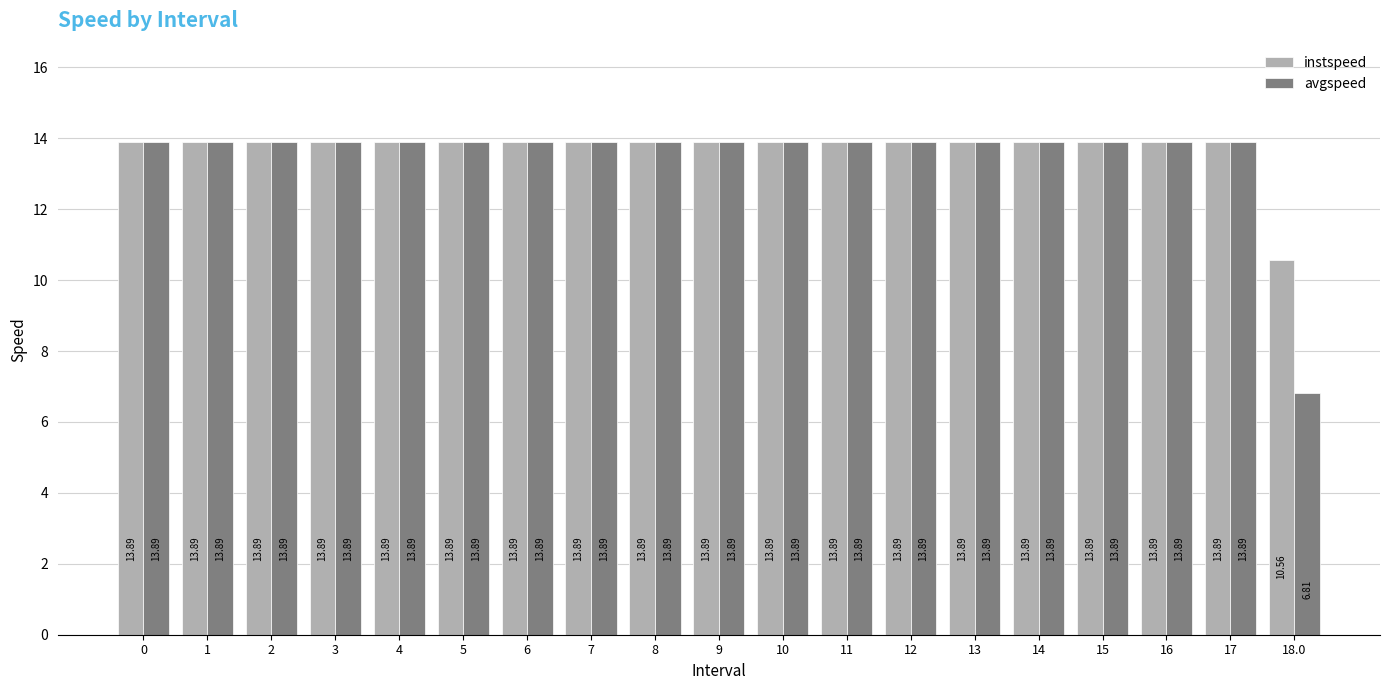

What position from the left is 7?

8